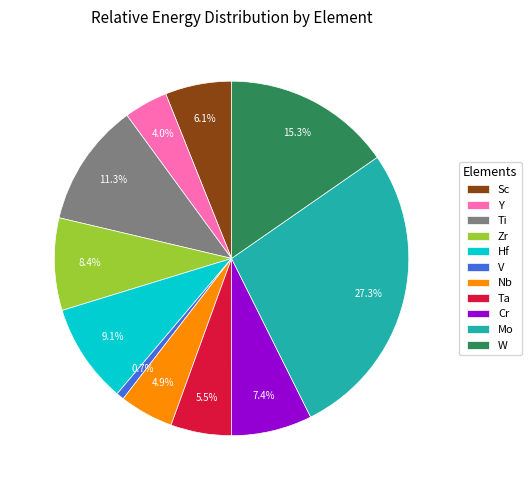

To the nearest percent, what is the combined percentage of W and Ti?

27%